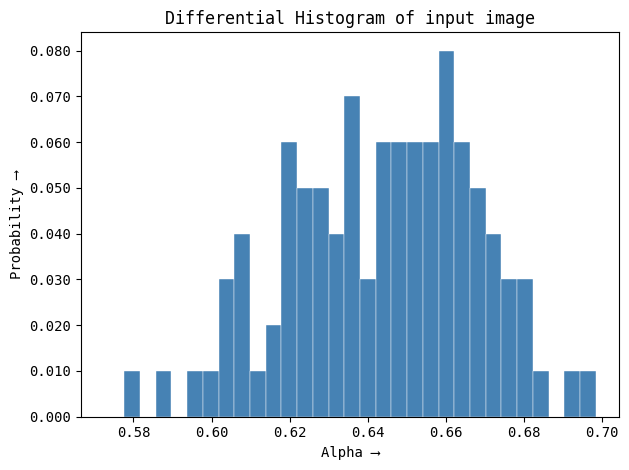

Read against the x-axis, roughly where is the centre of the tallest bar?

0.660